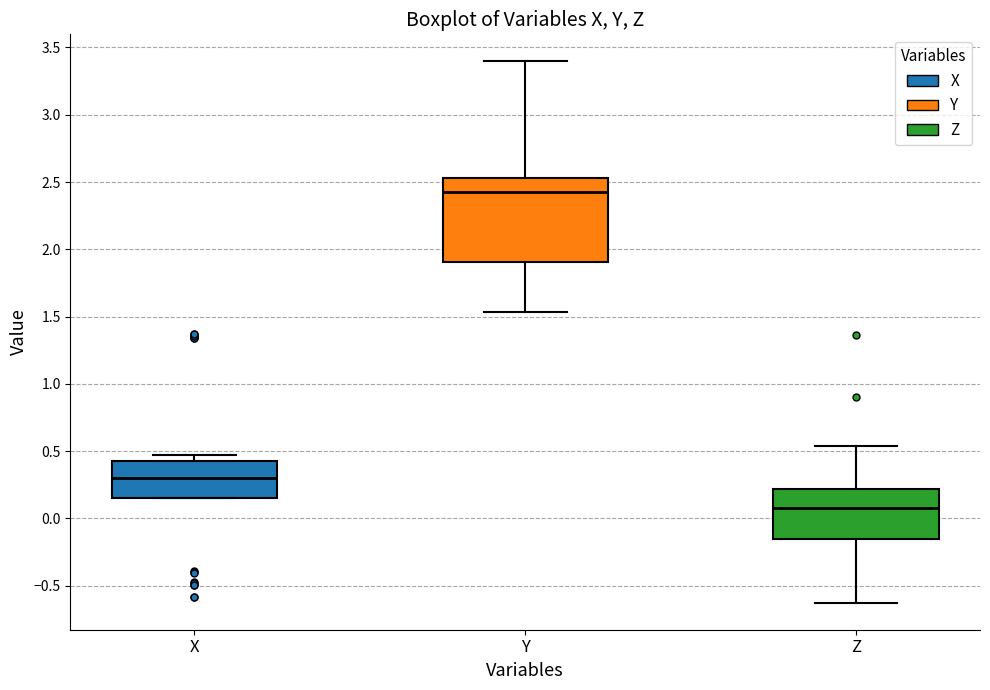

Which box has the lowest median line?

Z